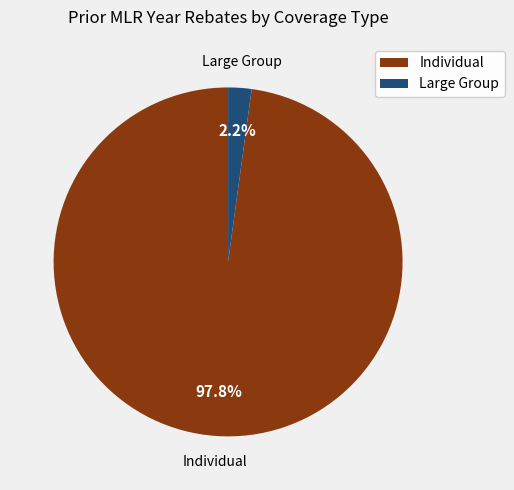

Rank the categories by value from lowest to highest.

Large Group, Individual